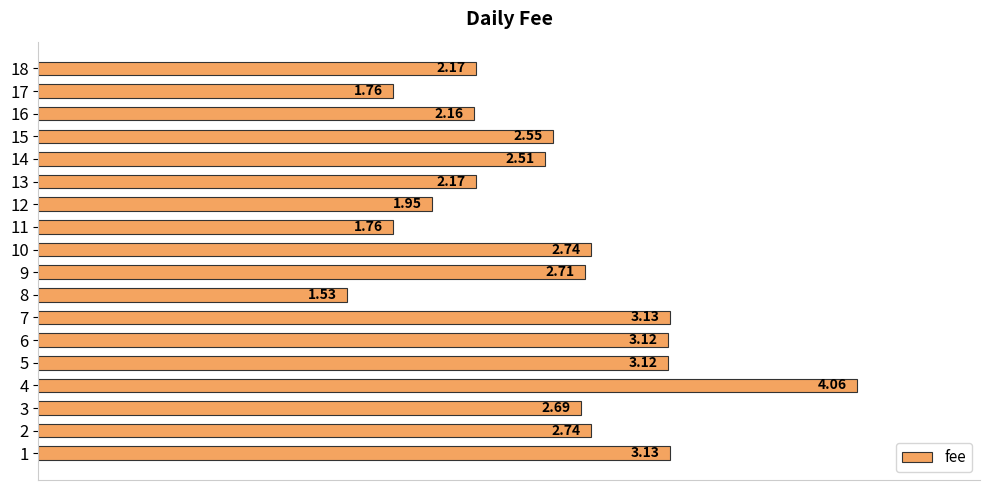

Approximately how many times larger is the value at 8 compared to 7?

0.5